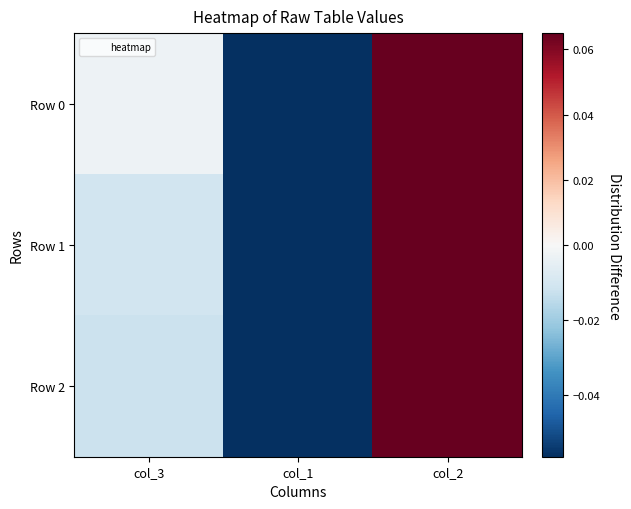

At col_1, list the series in order from largest to smallest.

Row 2, Row 0, Row 1